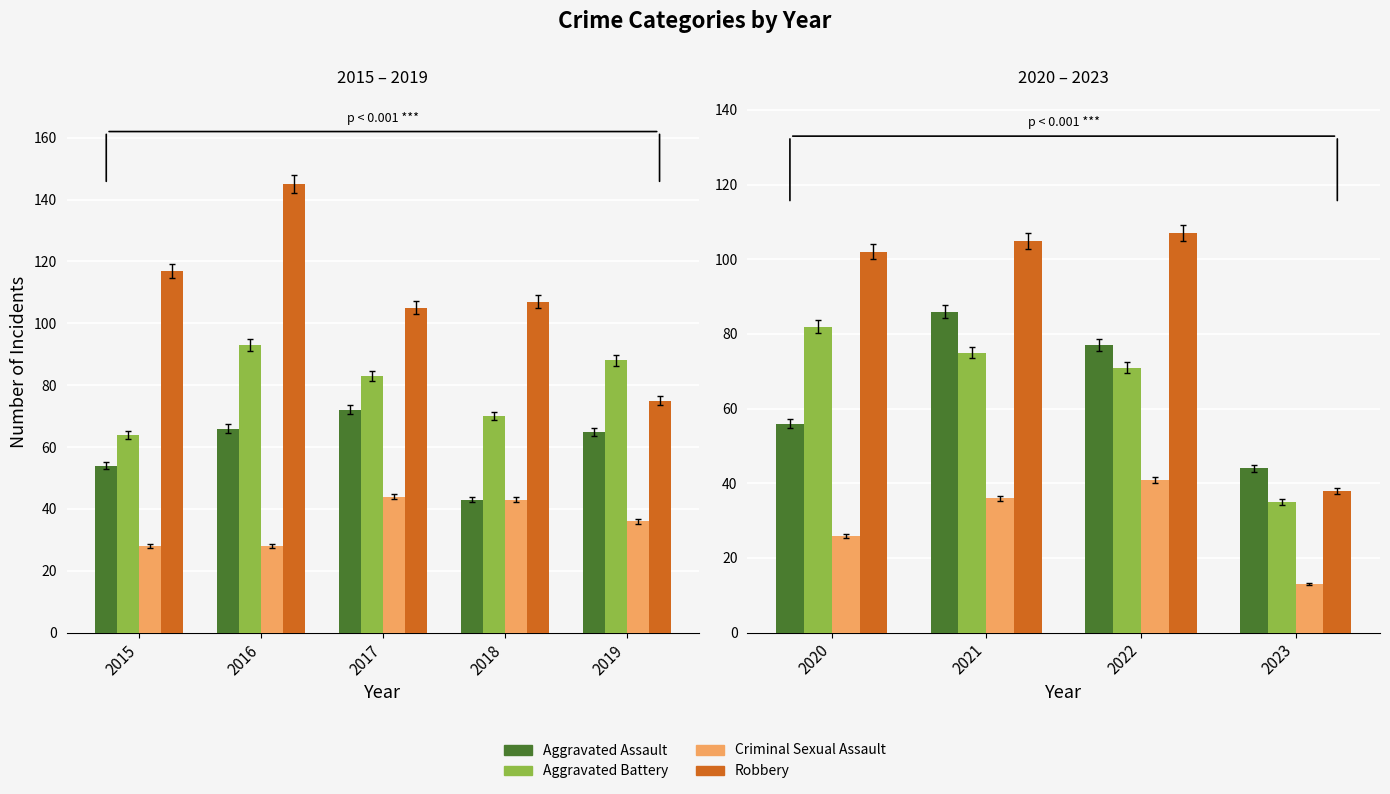

Is it true that Criminal Sexual Assault equals 52 at 2021?

False